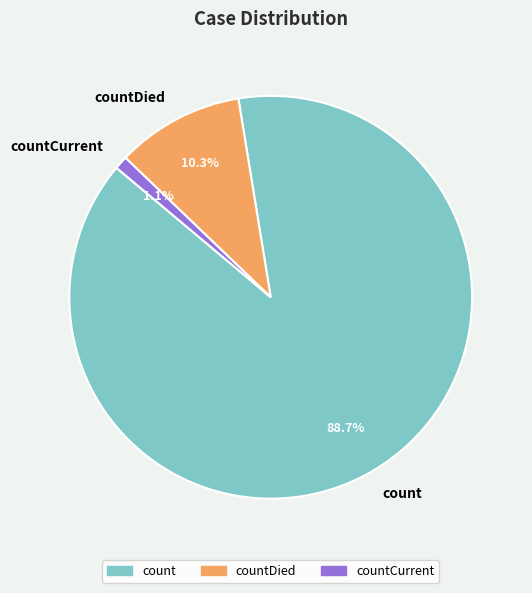

Which slice is the largest?

count